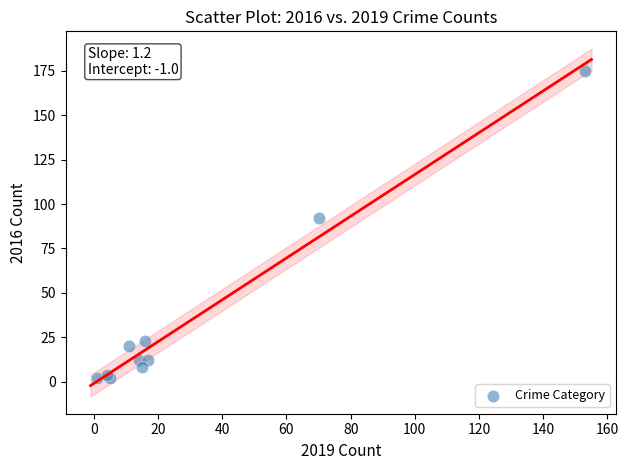

What Y value in the scatter plot is closest to 88?

92